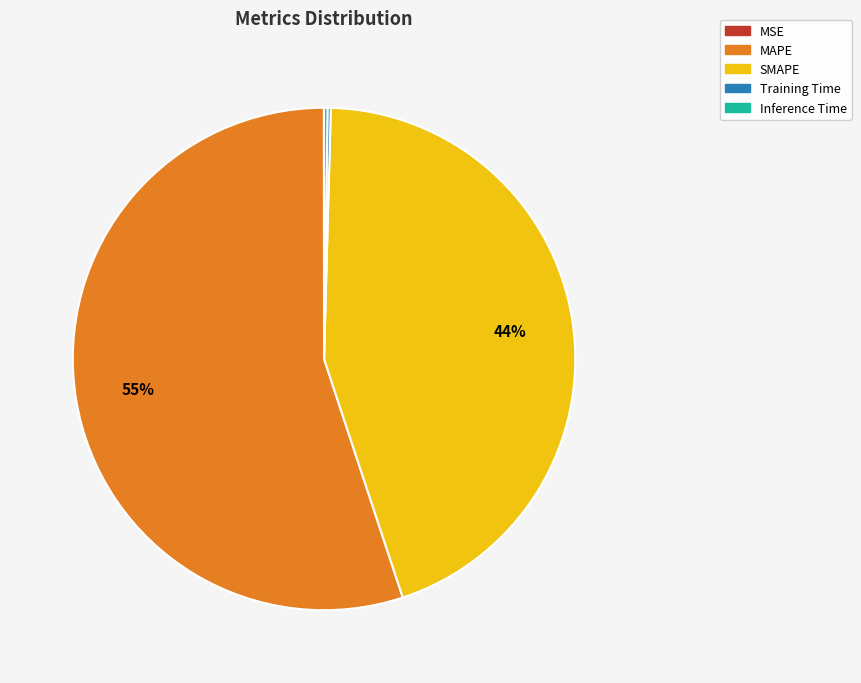

Which category has the biggest portion of the pie?

MAPE